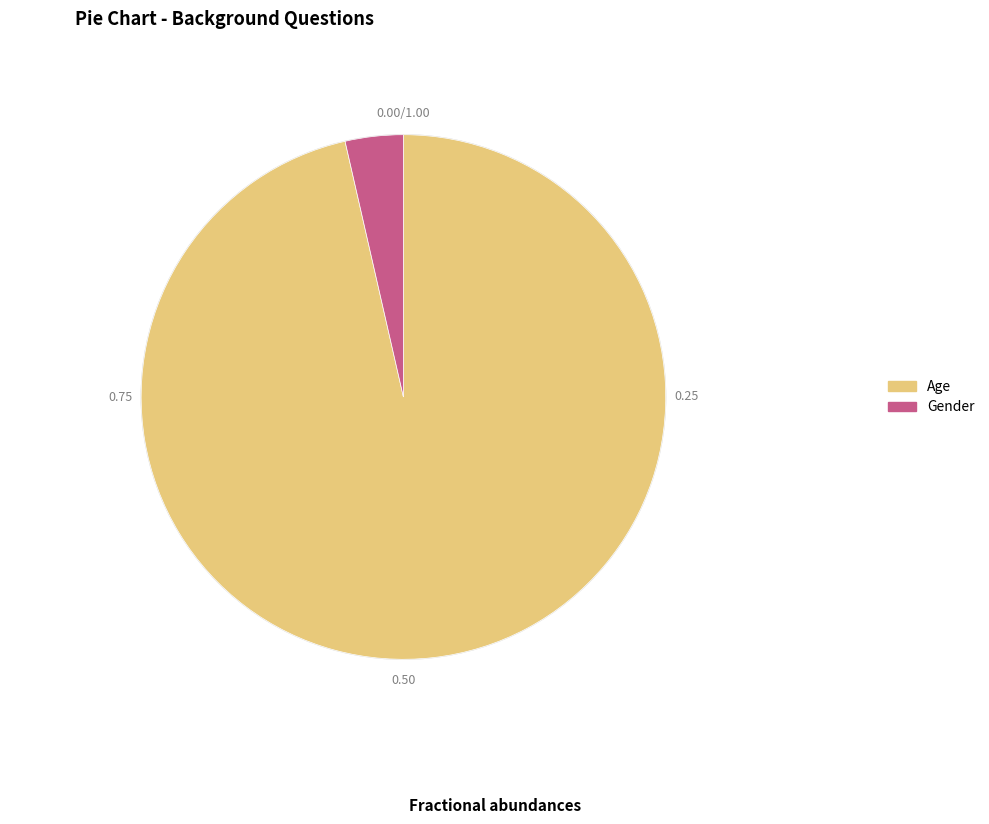

What is the largest slice in the pie chart?

Age